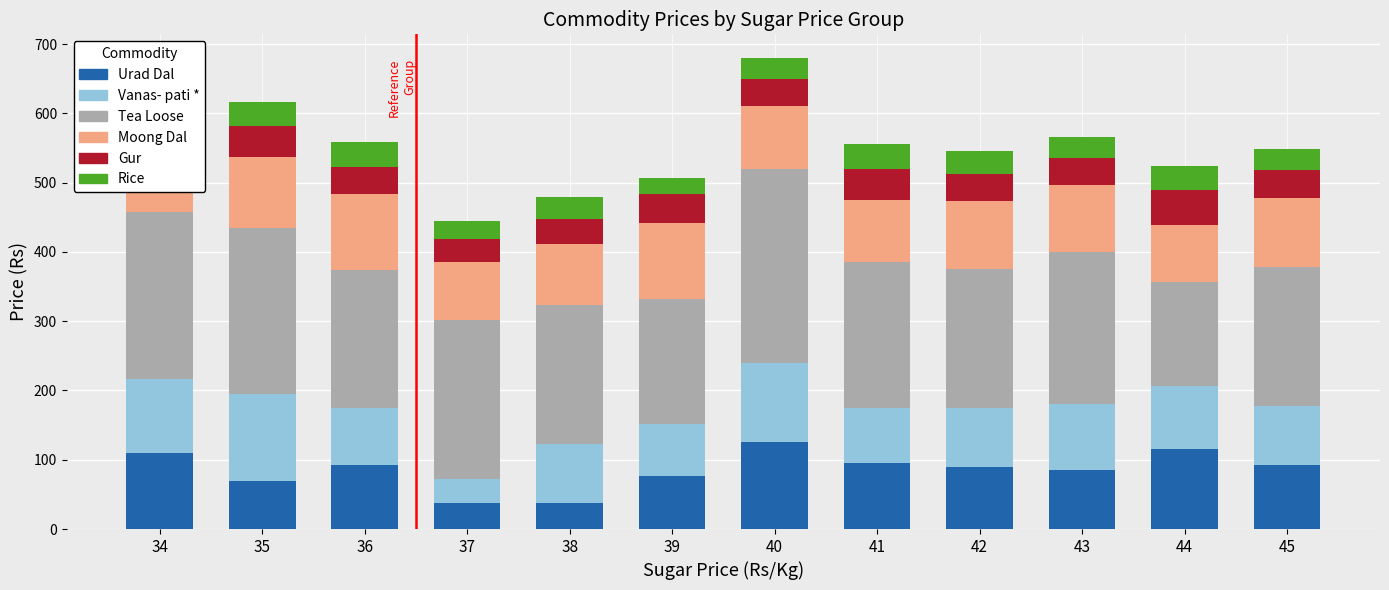

Which series has the largest total across all categories?

Tea Loose